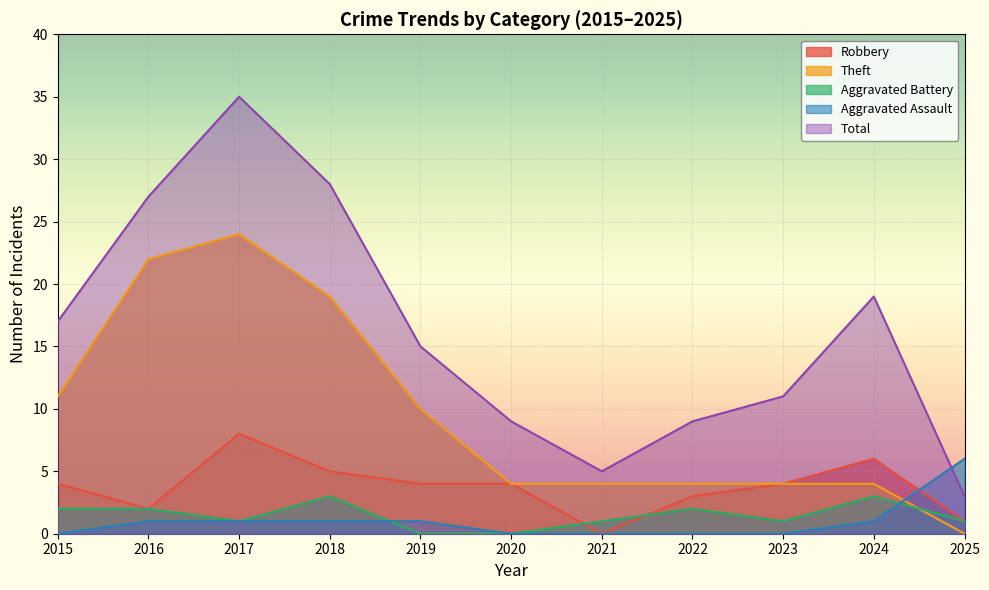

What are all the series names shown in the legend?

Robbery, Theft, Aggravated Battery, Aggravated Assault, Total